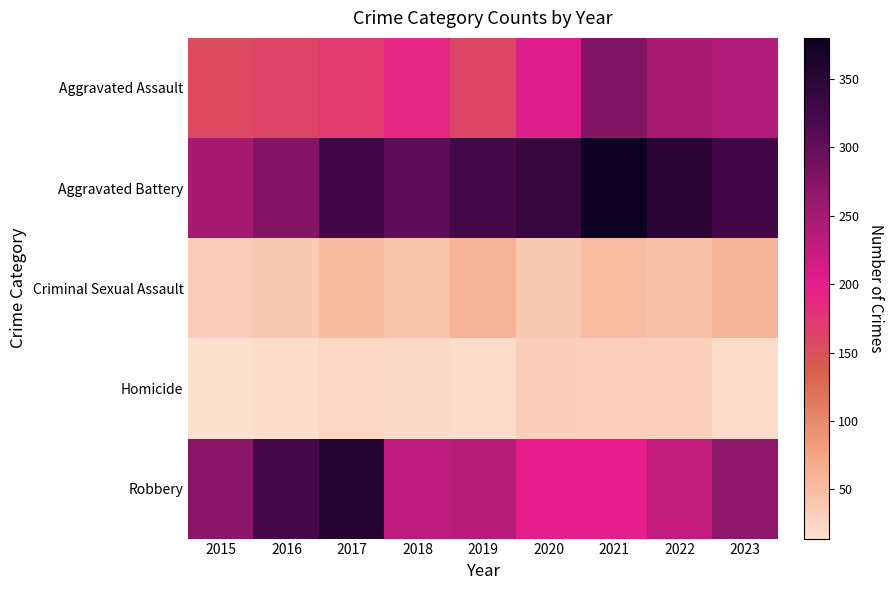

At which category is the sum across all series the highest?

2021